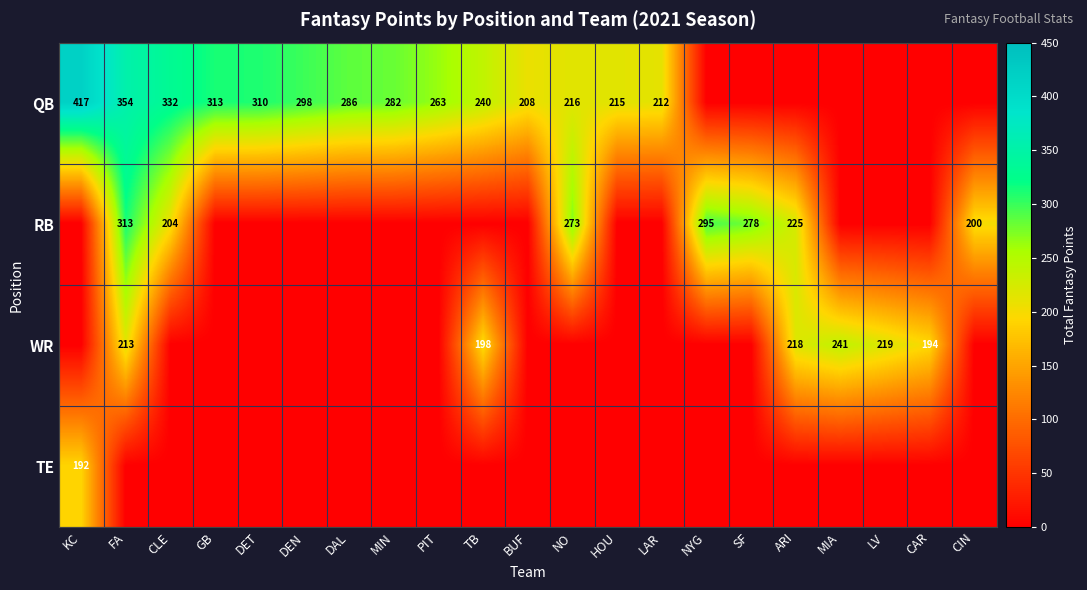

The QB series shows 325 at TB. True or false?

False